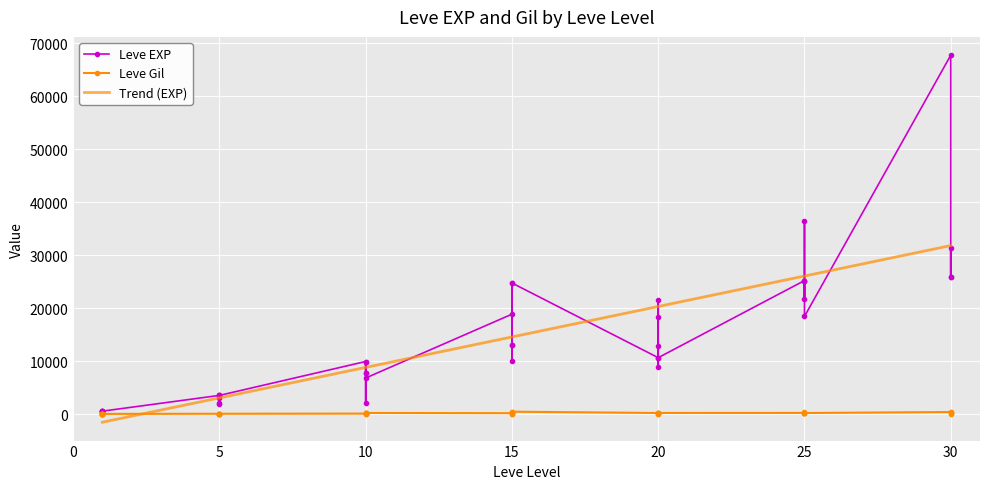

What is the greatest value displayed?

67730